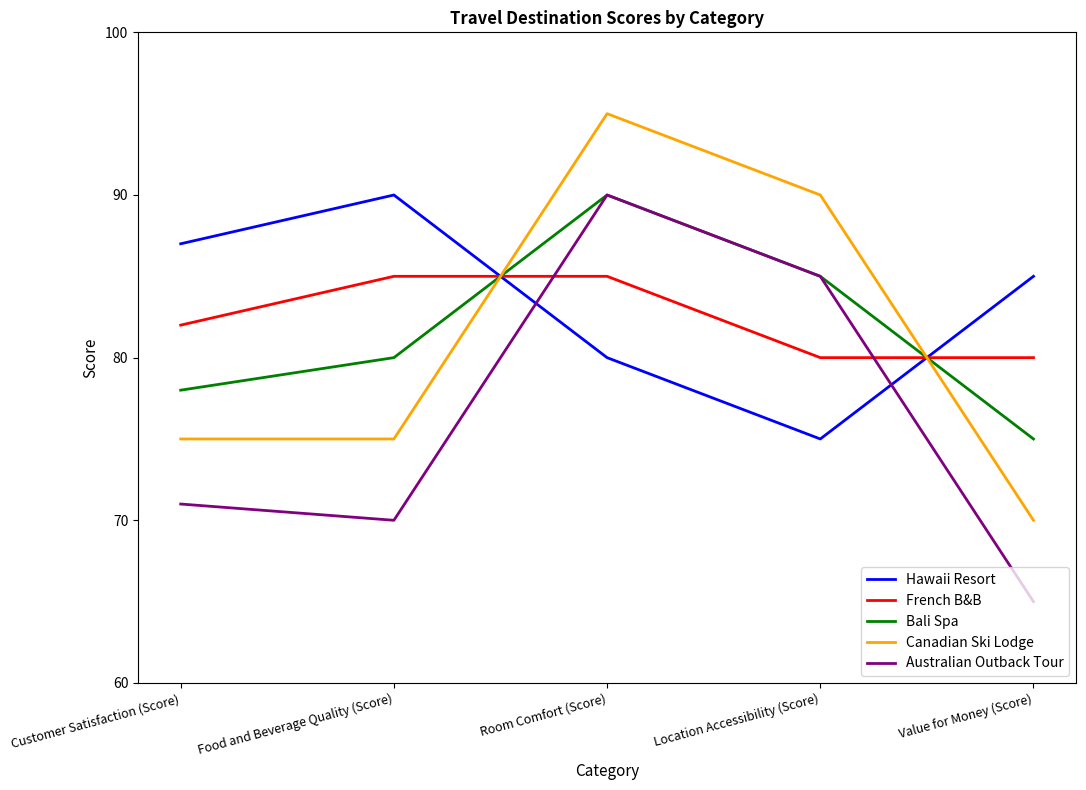

Between Customer Satisfaction (Score) and Location Accessibility (Score), which series saw the biggest shift?

Canadian Ski Lodge